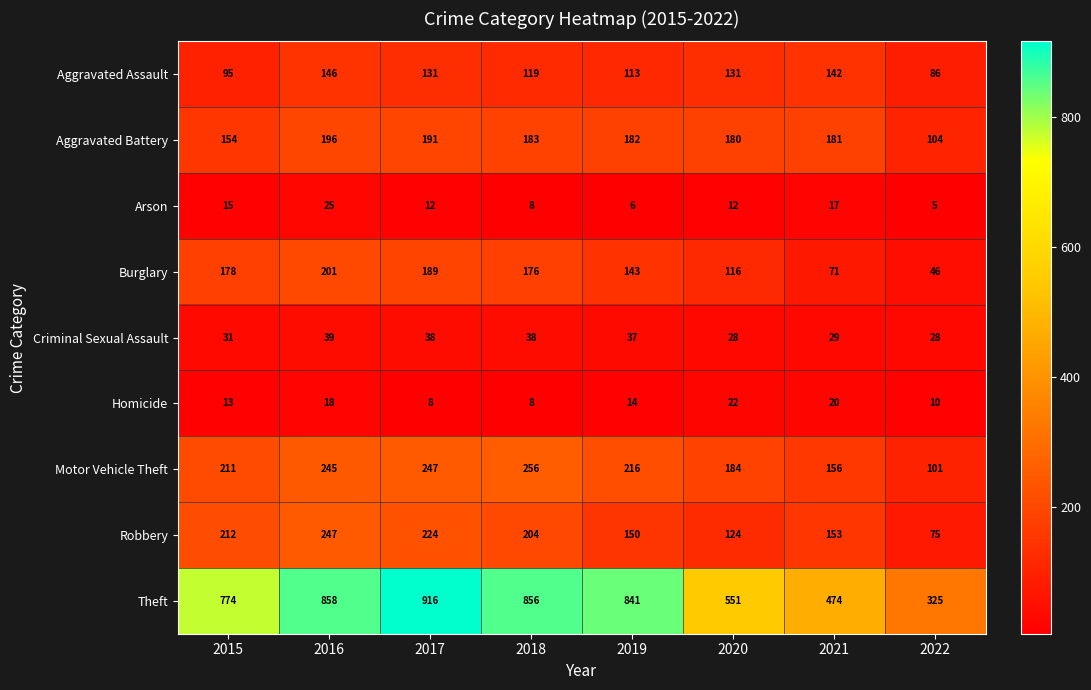

Count the number of categories in the chart.

8